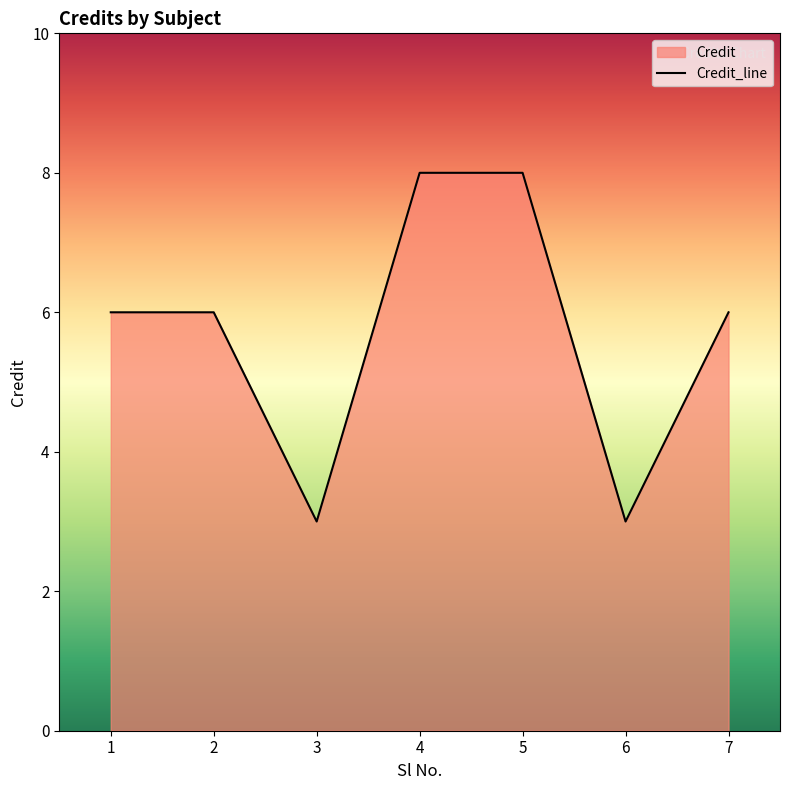

True or false: the data has more than 1 interior local peaks.

False